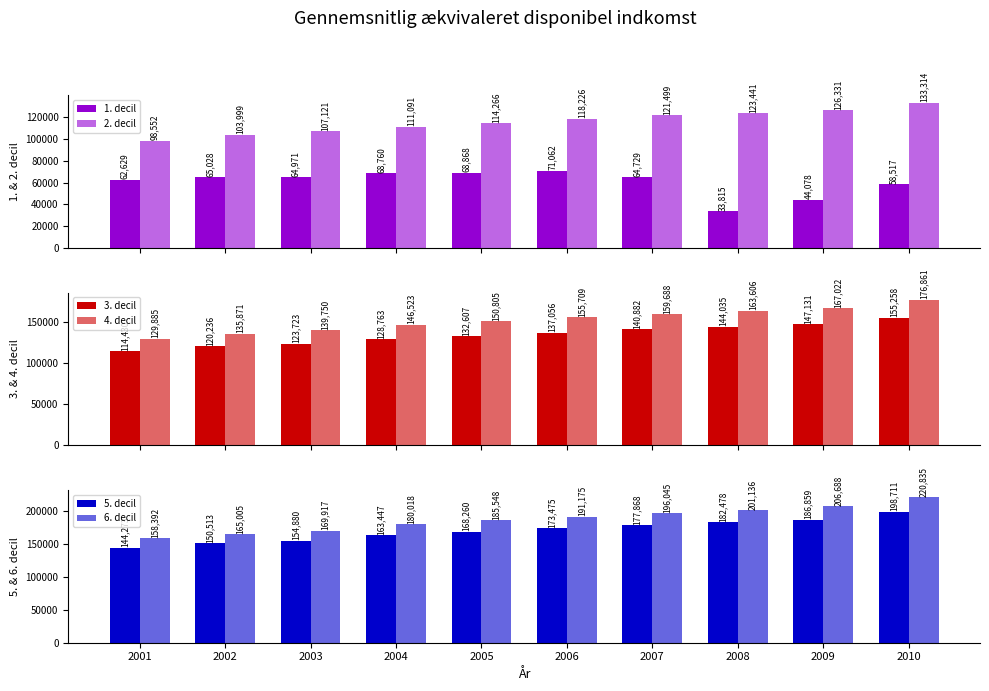

At 2001, list the series in order from smallest to largest.

1. decil, 2. decil, 3. decil, 4. decil, 5. decil, 6. decil